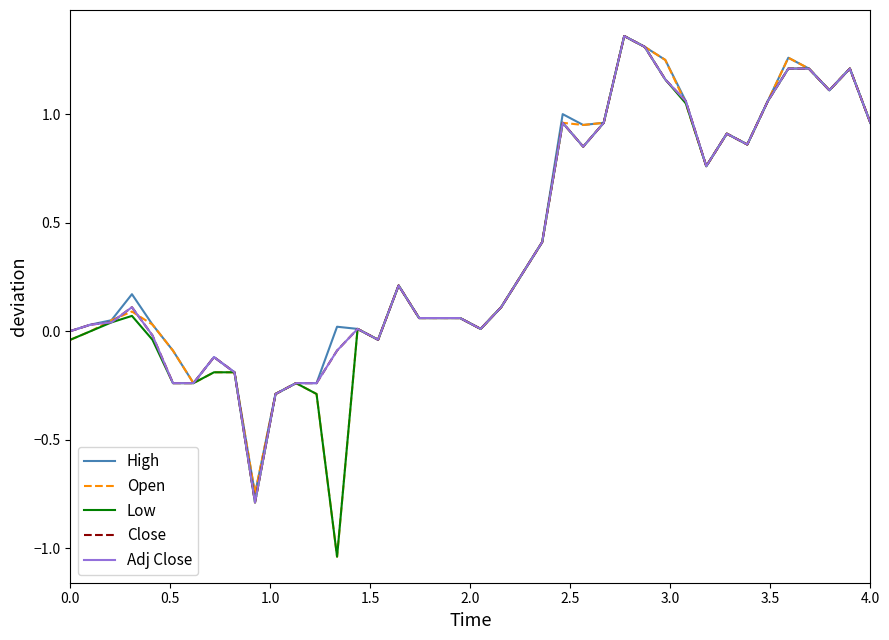

What is the maximum value for Adj Close?

1.4